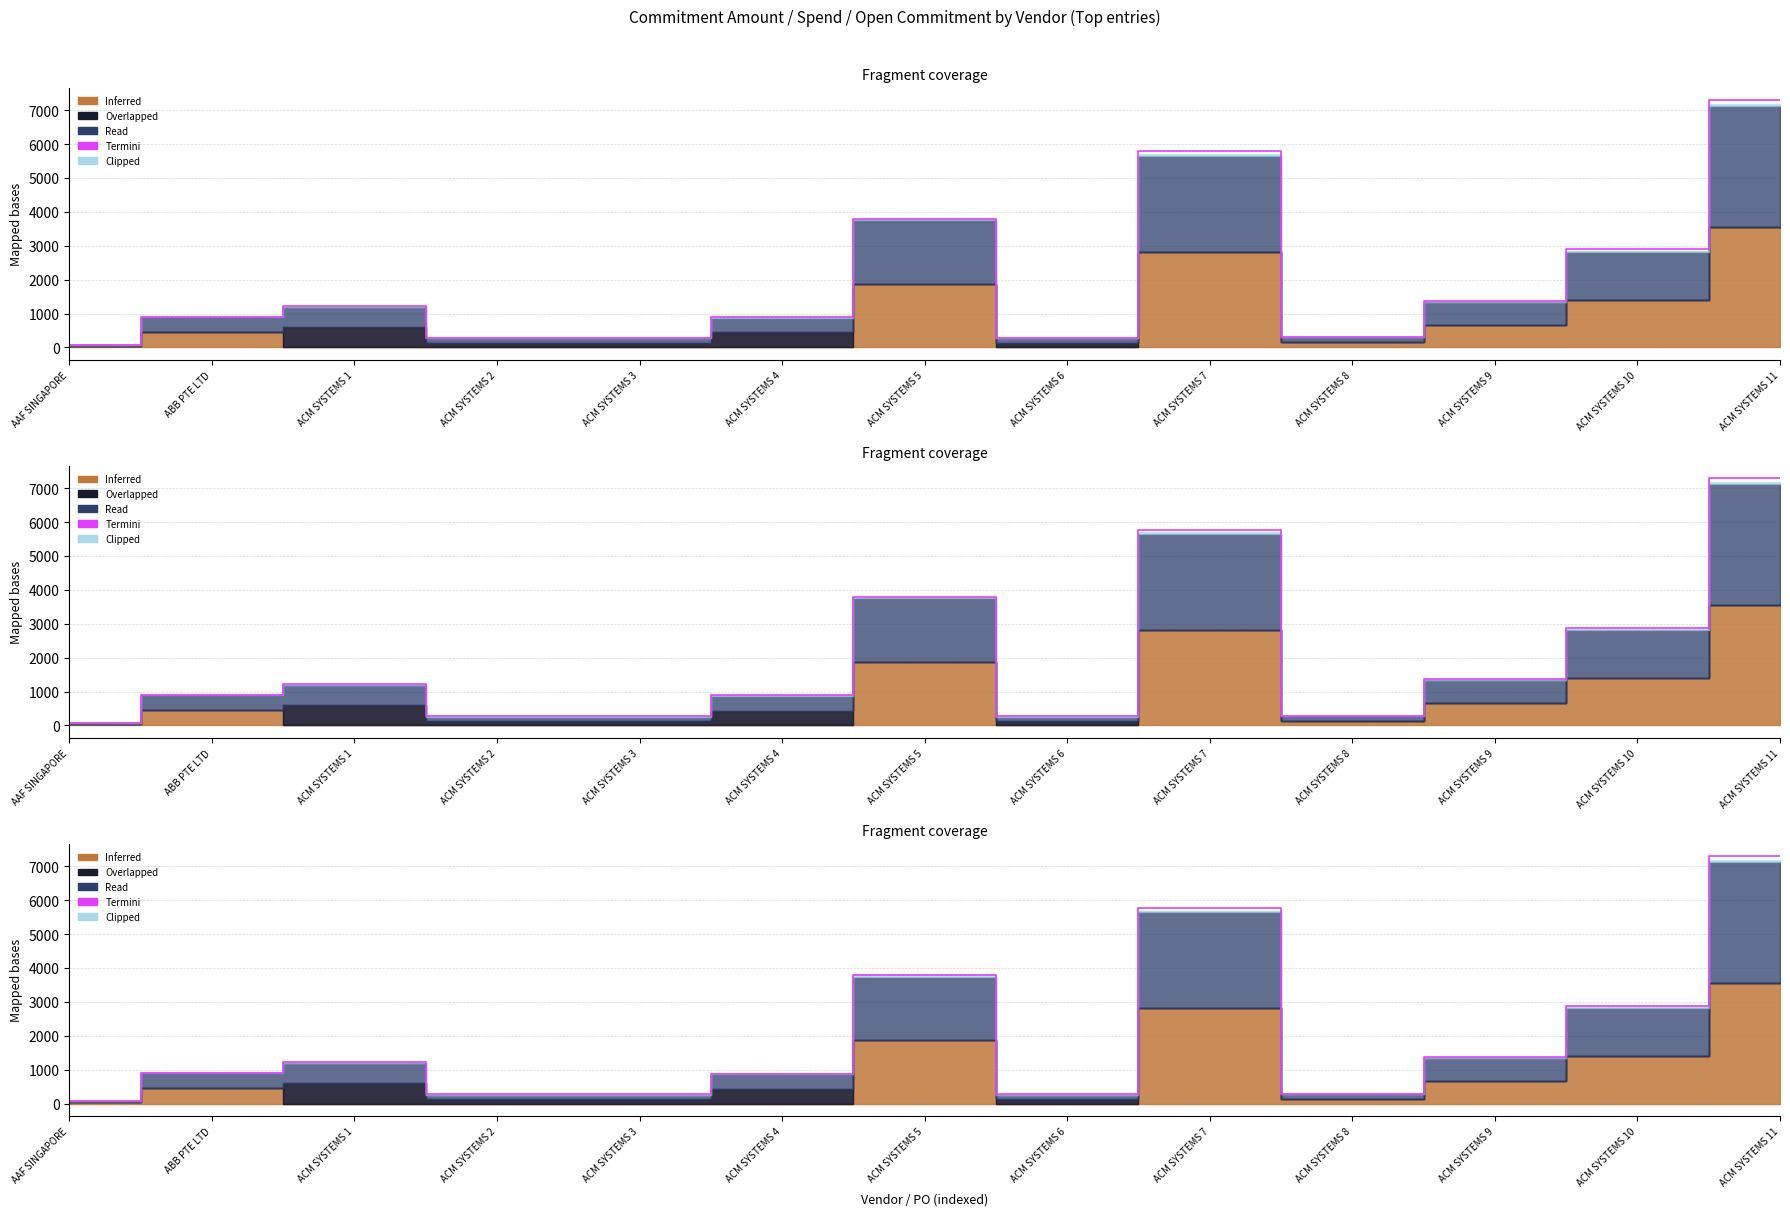

How many data points are less than 911?

6